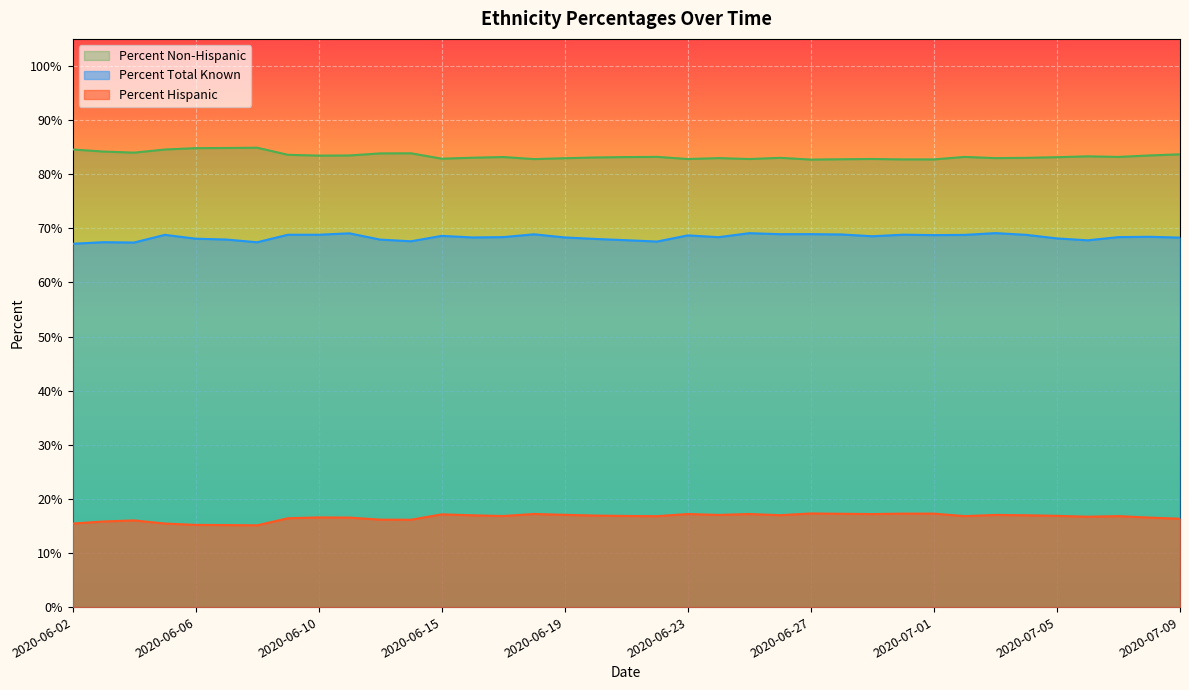

What is the difference between the second highest and second lowest values in the Percent Hispanic series?

2.1